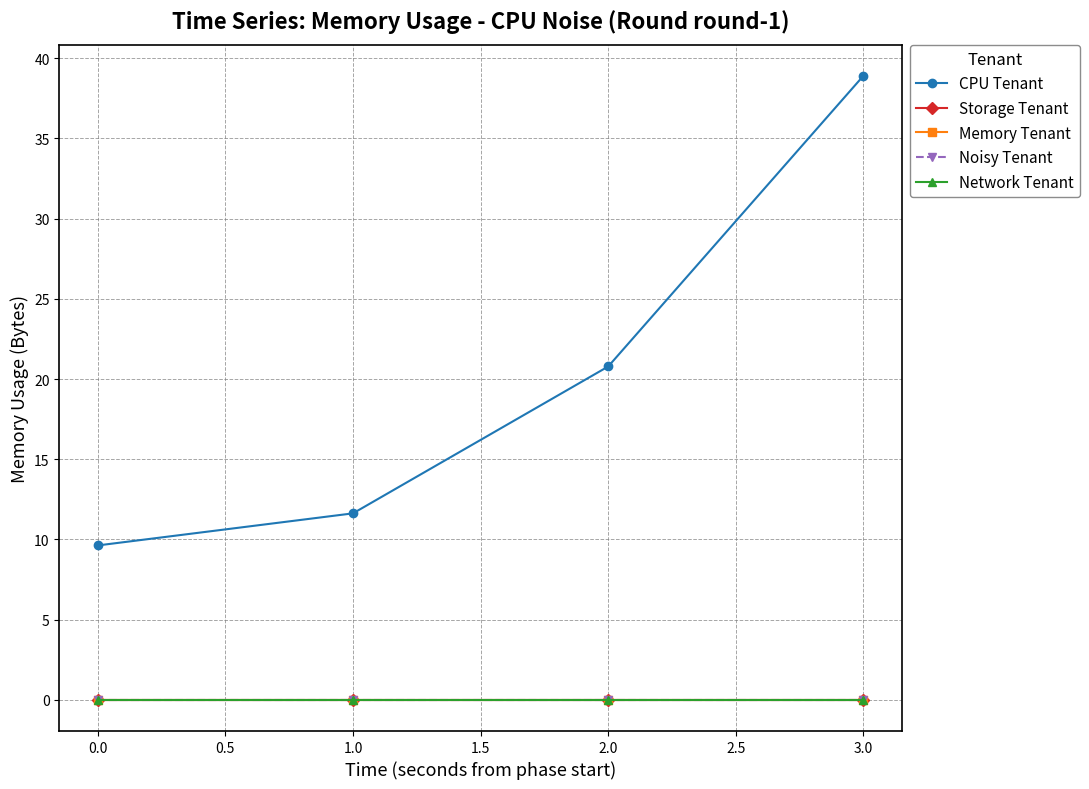

Reading left to right, transcribe all the data shown in this chart.

CPU Tenant: 9.6	11.6	20.8	38.9
Storage Tenant: 0.0	0.0	0.0	0.0
Memory Tenant: 0.0	0.0	0.0	0.0
Noisy Tenant: 0.0	0.0	0.0	0.0
Network Tenant: 0.0	0.0	0.0	0.0